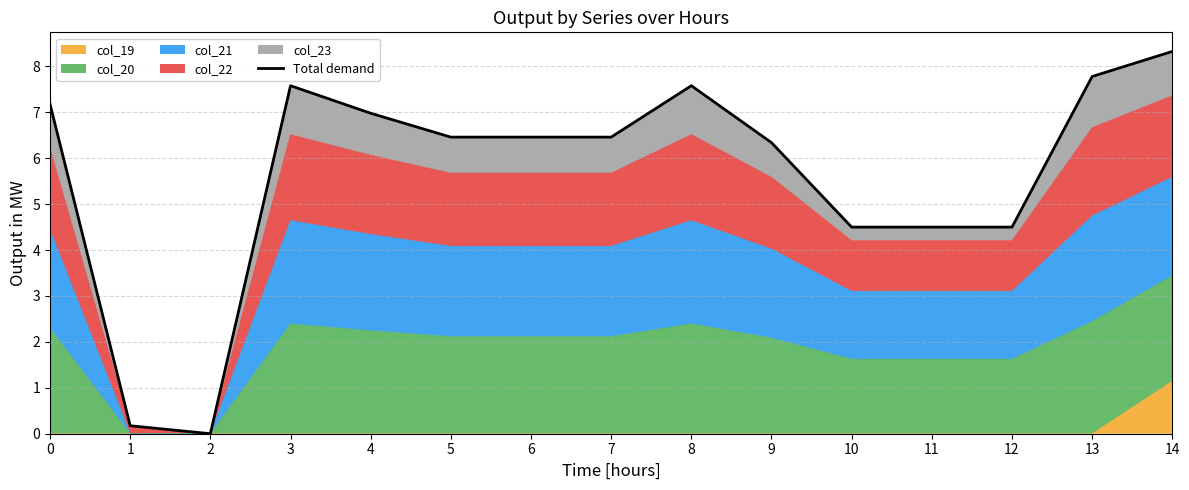

Rank the categories by value from lowest to highest.

2, 1, 10, 11, 12, 9, 5, 6, 7, 4, 0, 3, 8, 13, 14